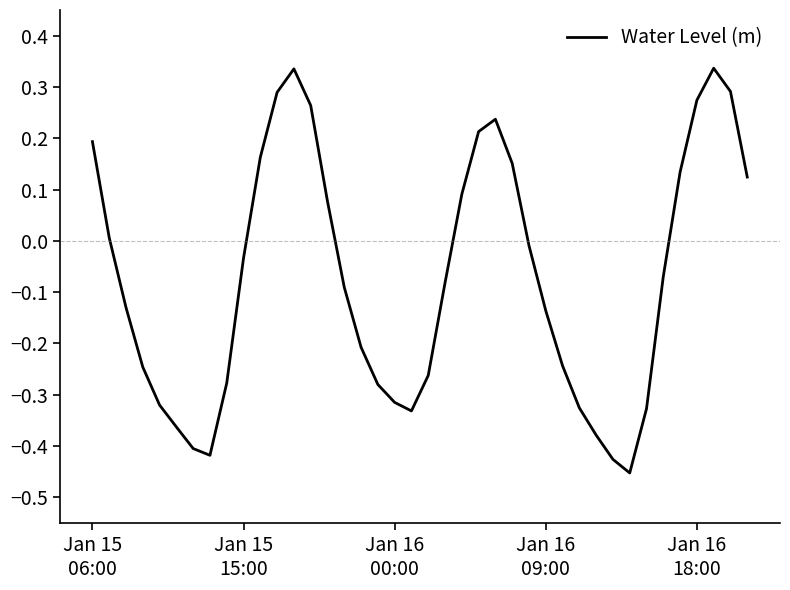

What is the maximum value shown in the chart?

0.3